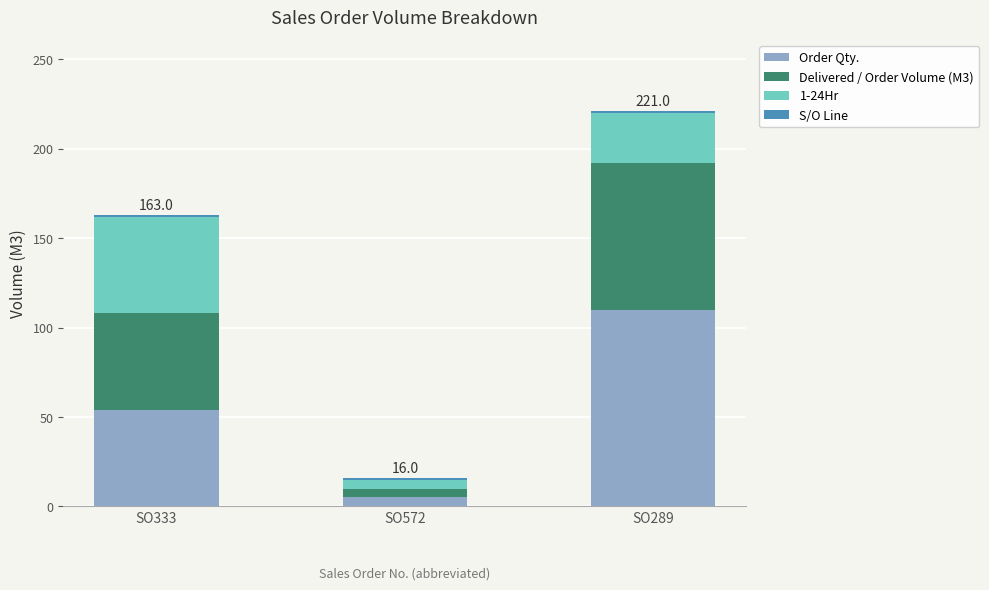

At which label does Order Qty. reach its minimum?

SO572